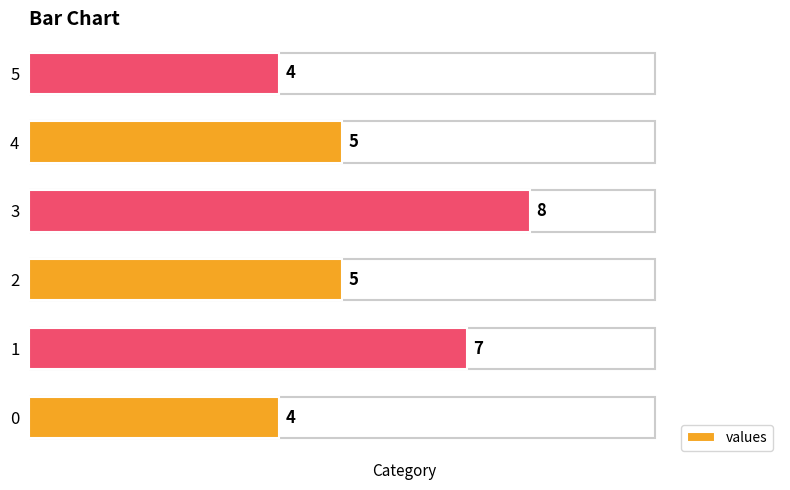

Reading left to right, list all the values displayed in this chart.

0=4	1=7	2=5	3=8	4=5	5=4